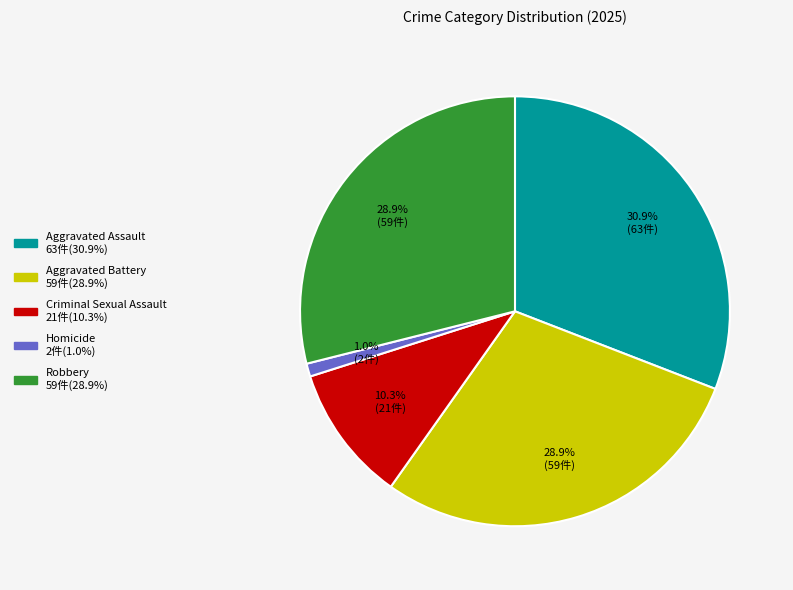

Is Aggravated Assault the majority of the pie?

No